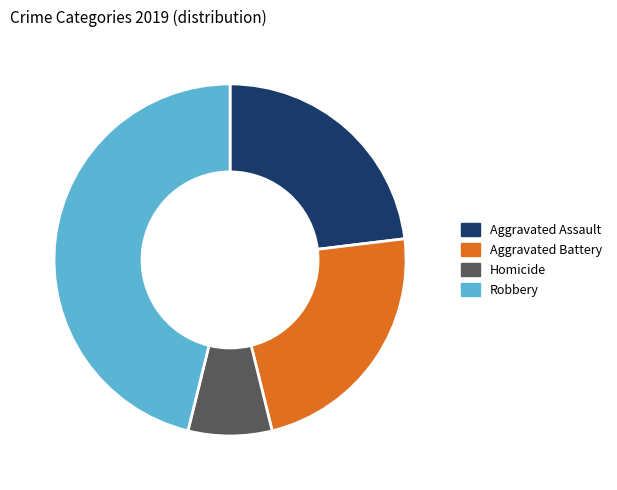

Is there any slice that represents more than half of the pie?

No